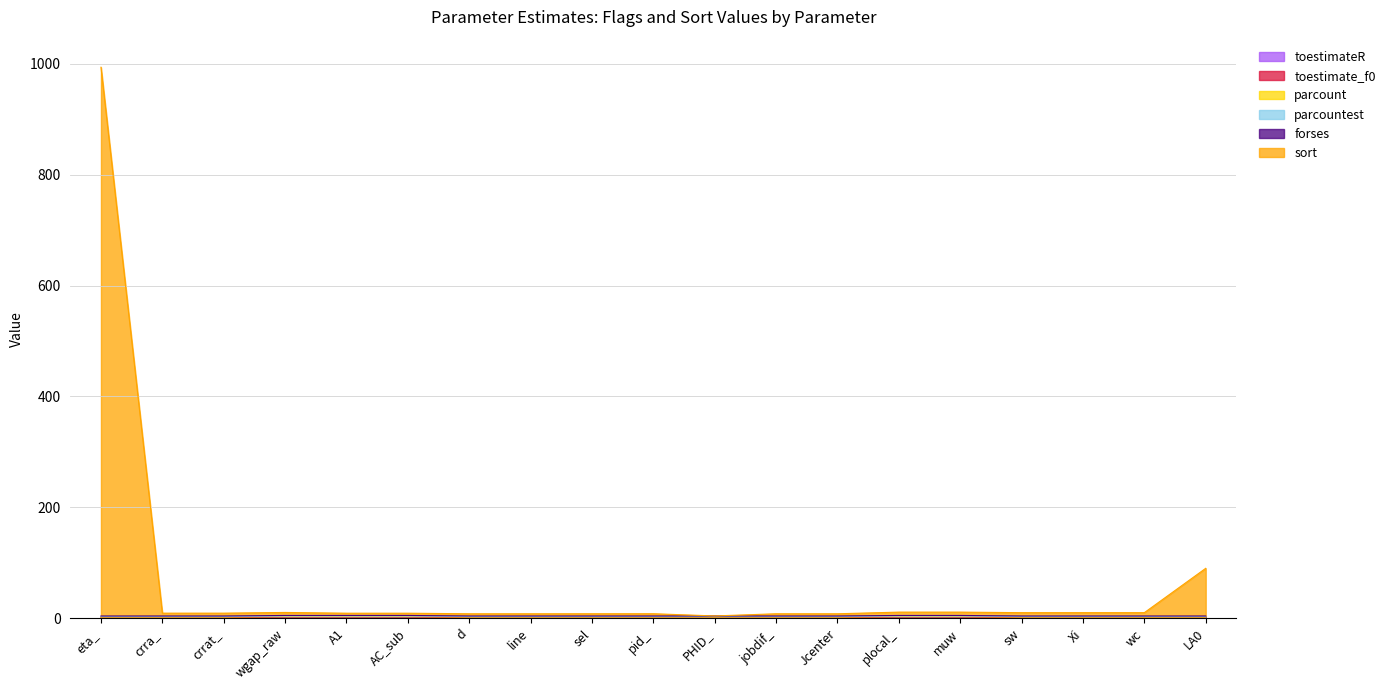

True or false: toestimate_f0 has a value of 0.0 at wc.

True